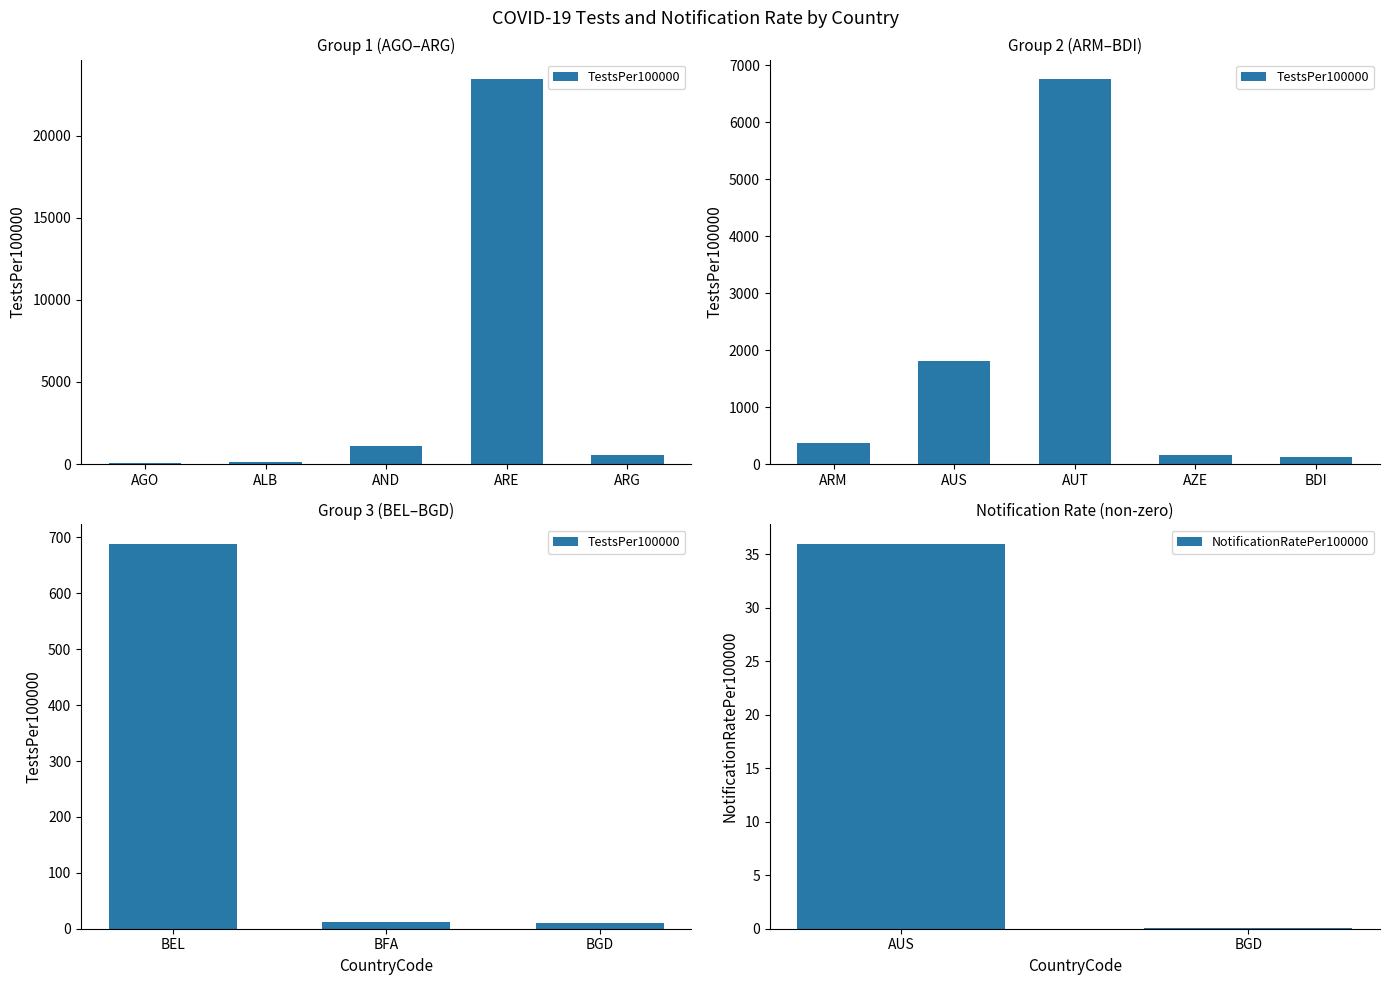

Read the TestsPer100000 value at BEL.

689.2